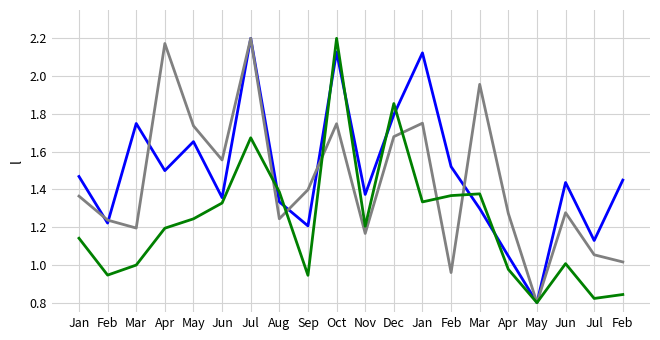

How many lines are shown in the chart?

3